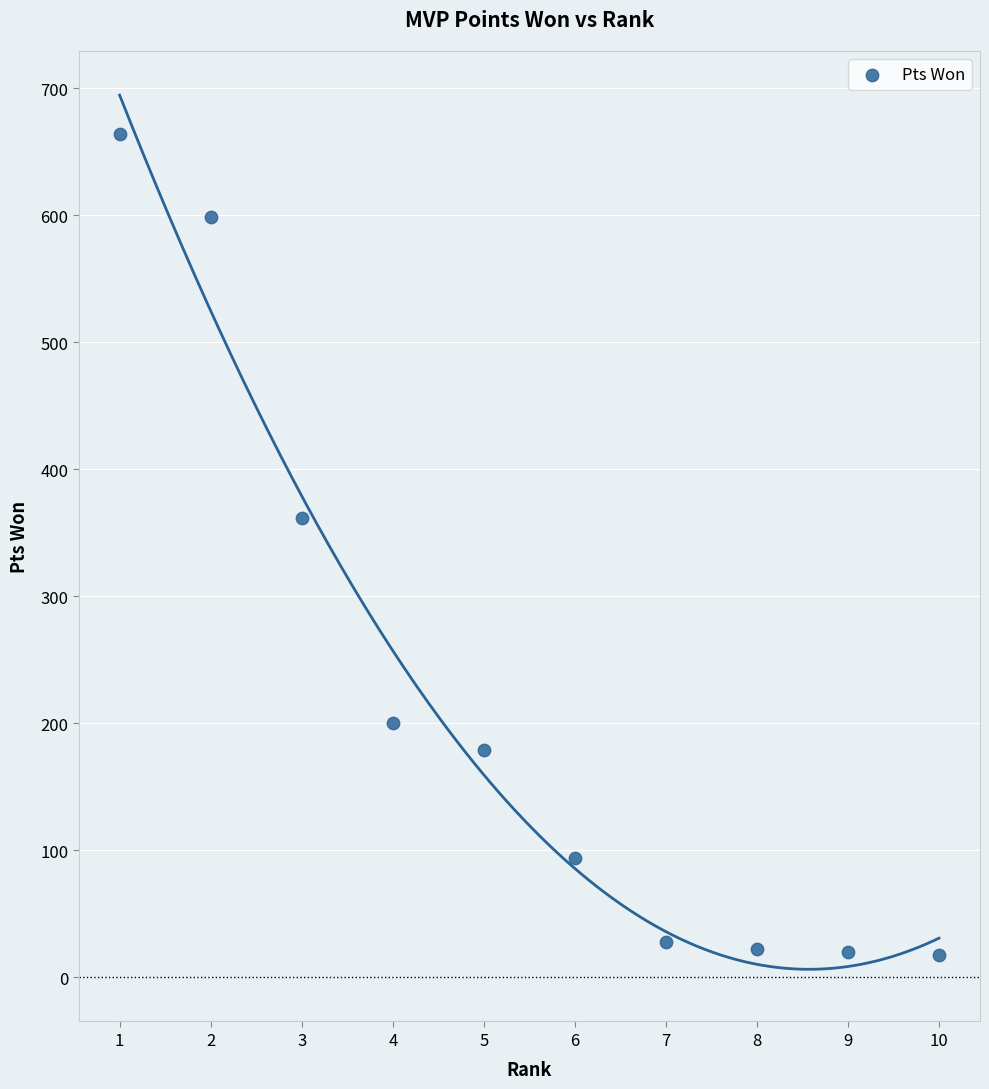

What Y value in the scatter plot is closest to 341?

362.0